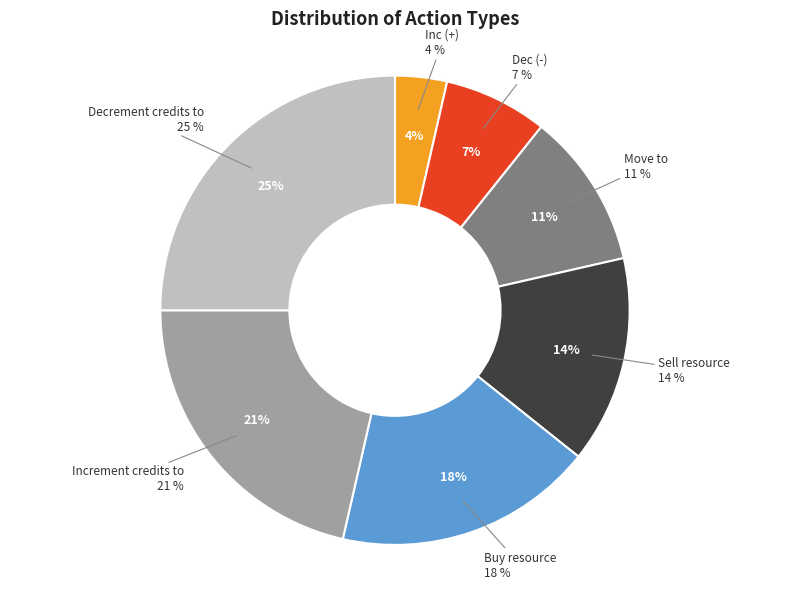

Combined, what portion of the pie is Sell resource and Move to?

25.0%